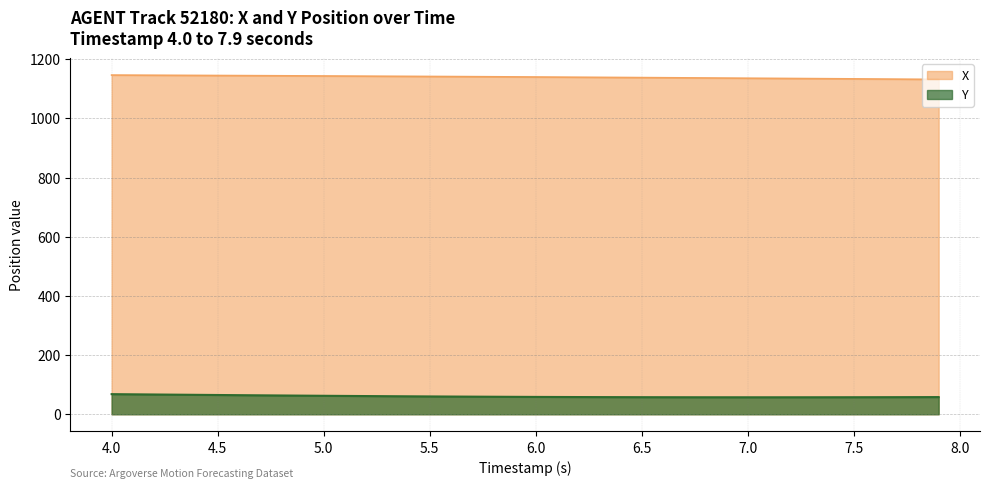

Which category has the lowest value in the Y series?

7.0